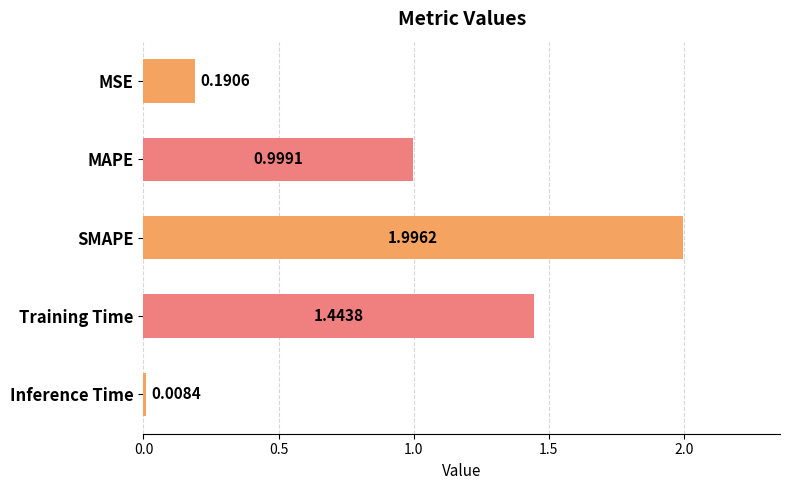

Which label corresponds to the smallest value in the chart?

Inference Time